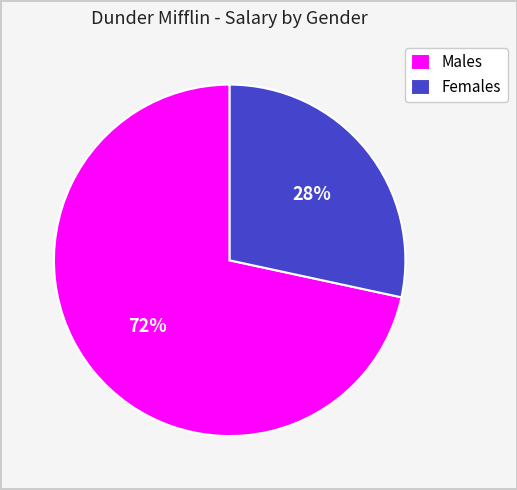

Which has a higher value, Females or Males?

Males